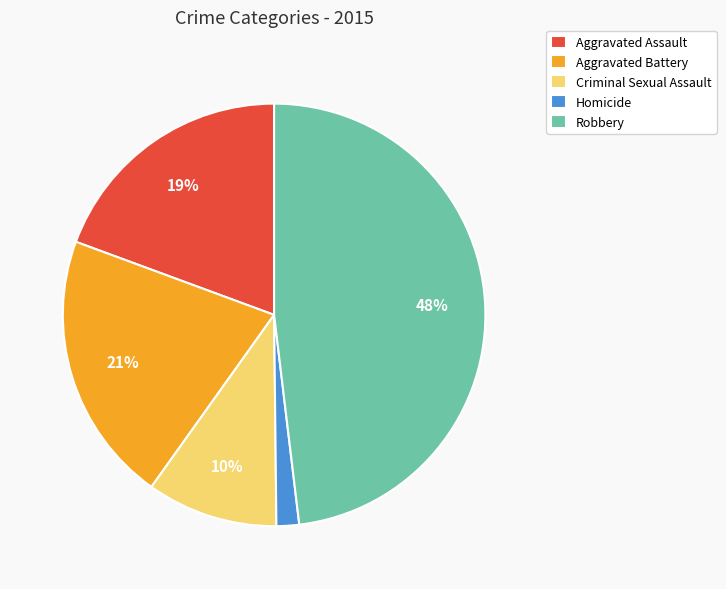

What is the largest slice in the pie chart?

Robbery